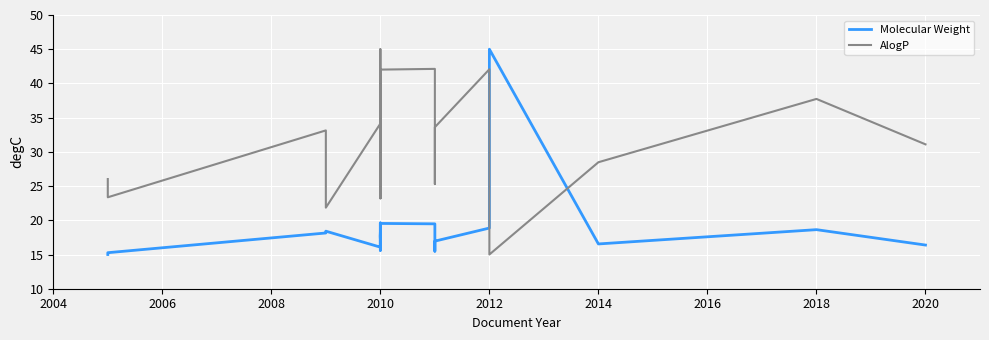

Where does the AlogP series first go above 31?

2008